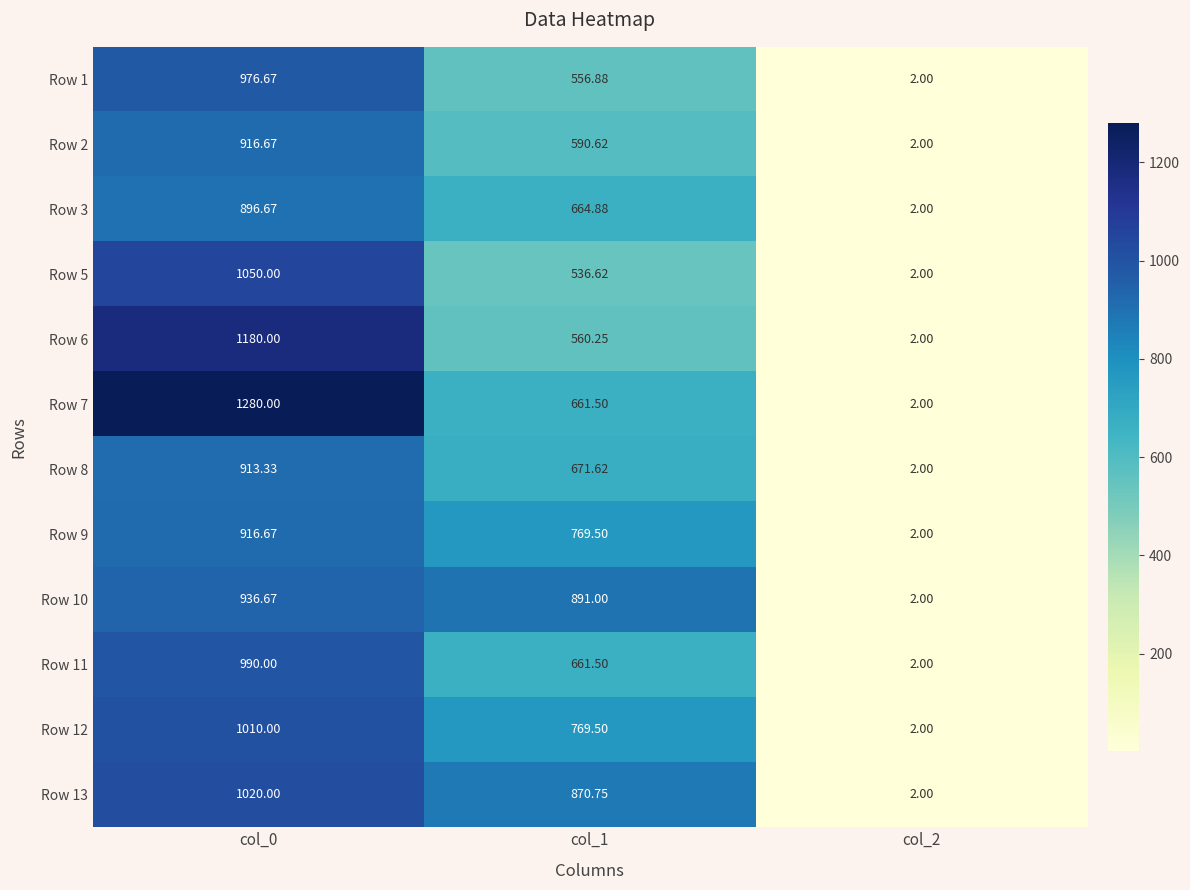

Is the value of Row 1 at col_0 greater than the value of Row 5 at col_1?

Yes